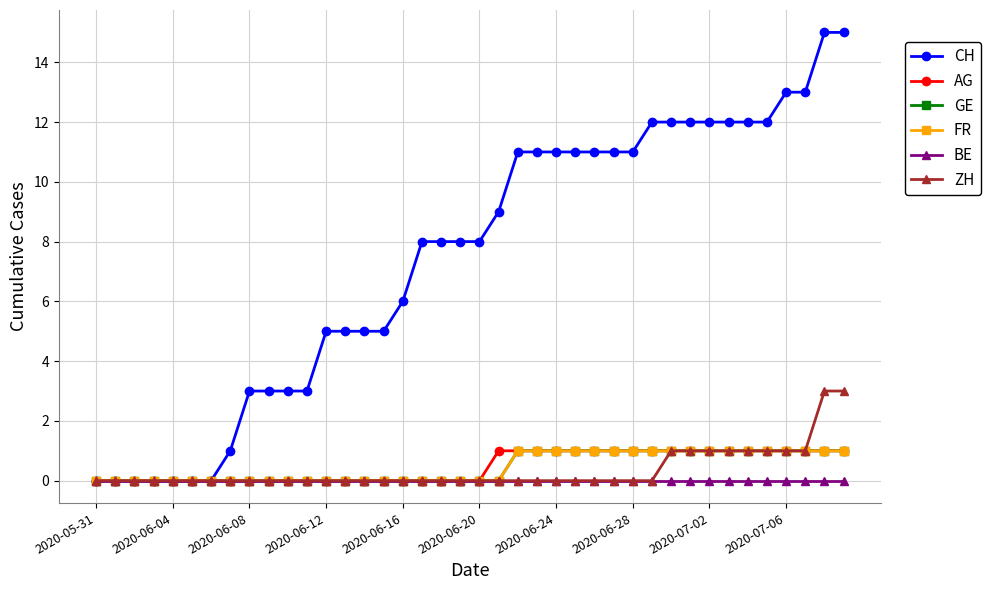

Does the chart have visible grid lines?

Yes